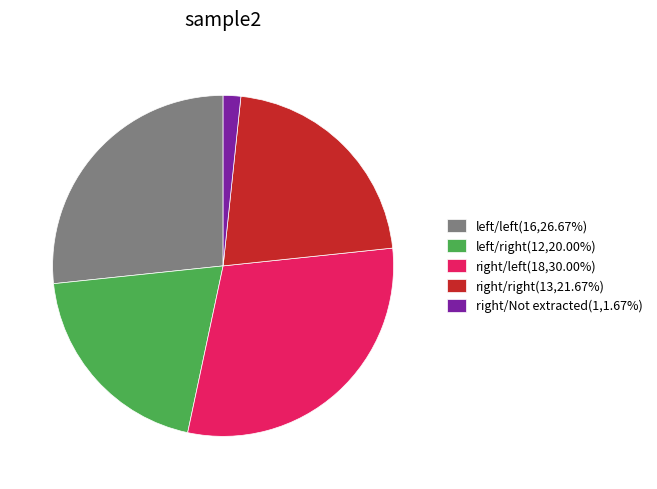

How many segments does this pie chart have?

5